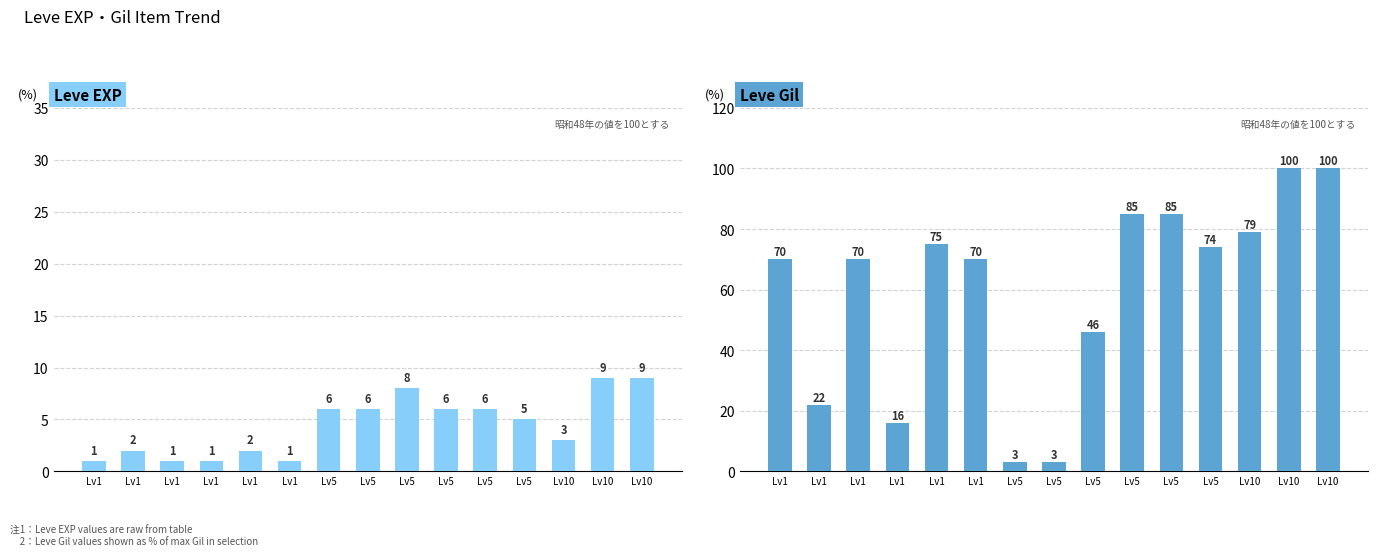

How many values in the Leve EXP series exceed 5?

7